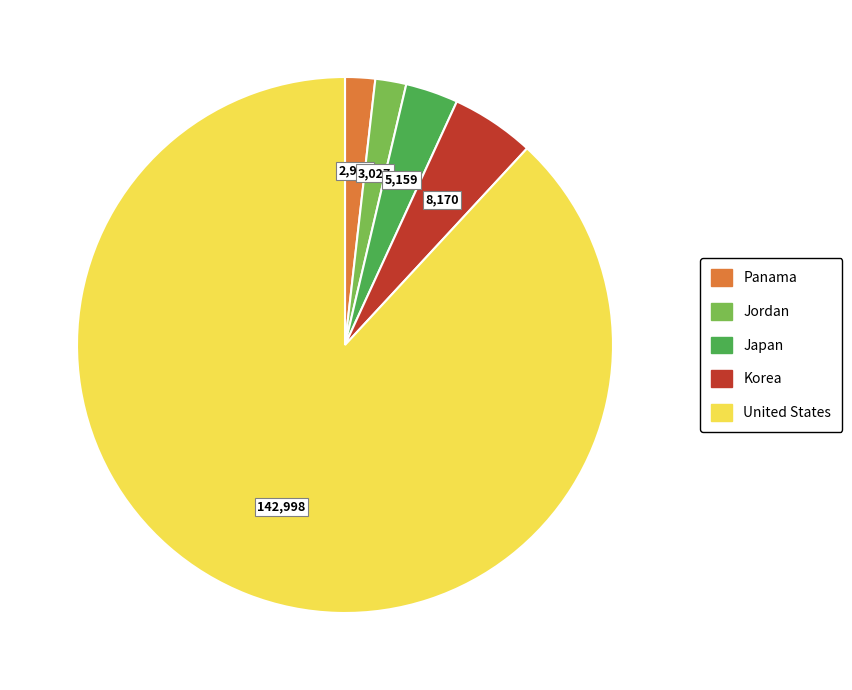

What is the majority slice?

United States